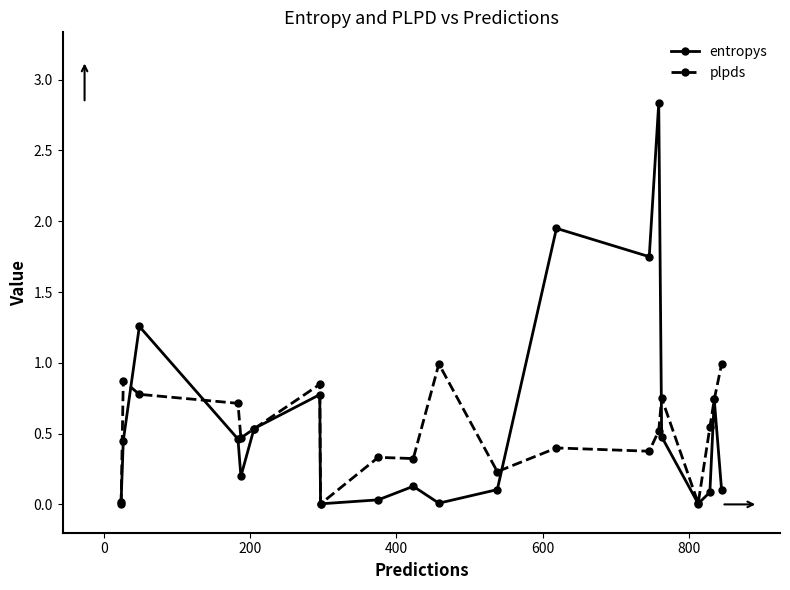

What are all the series names shown in the legend?

entropys, plpds